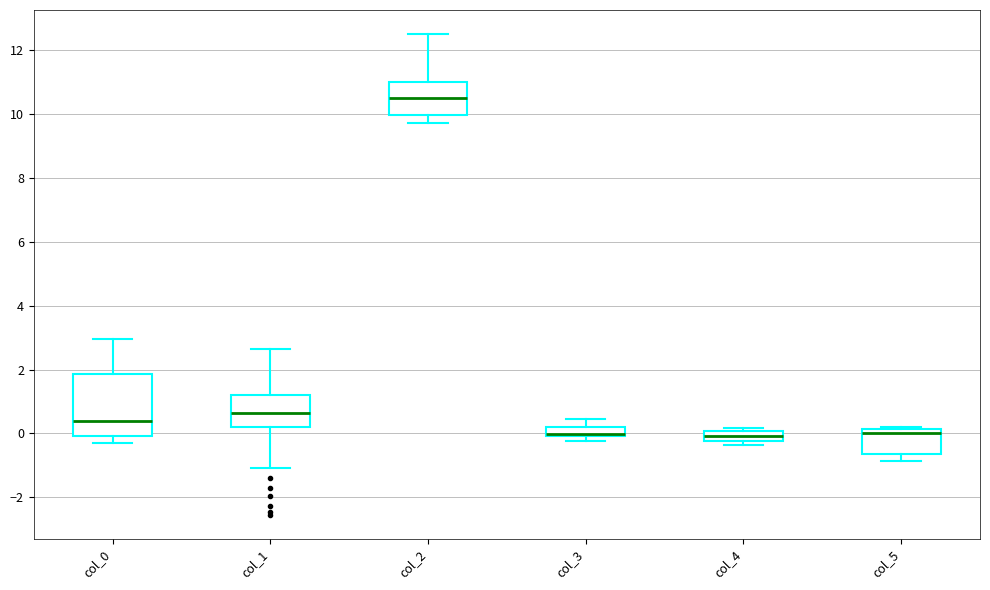

Where is the lower edge of the box for col_4 on the y-axis? The values are not printed on the chart, so give them approximately, as read against the axis.

-0.2